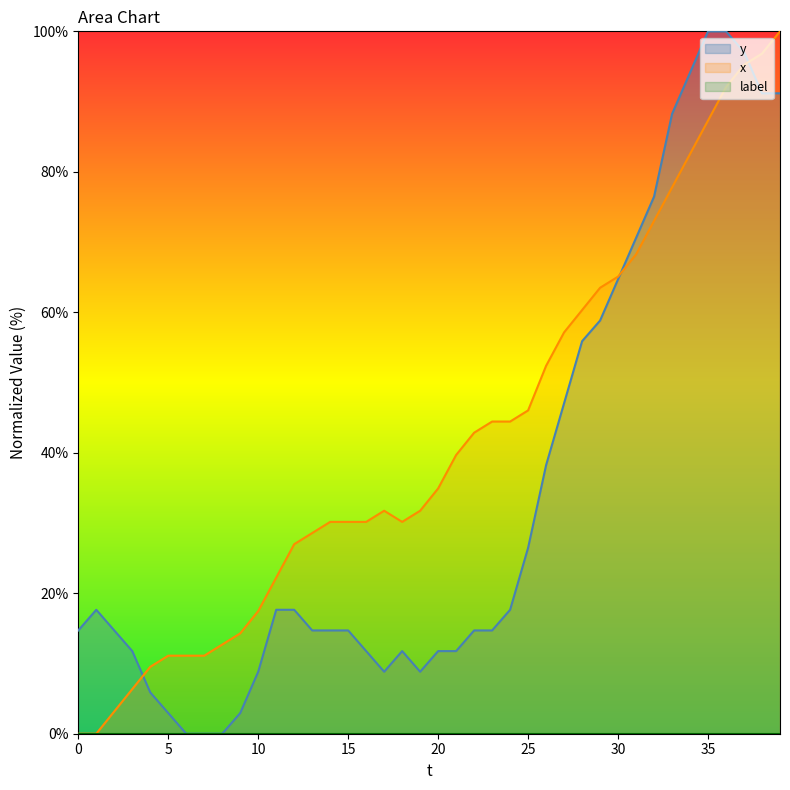

Does the chart have visible grid lines?

No